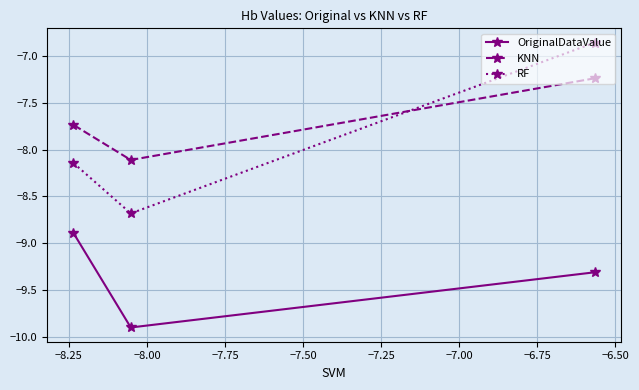

Rank the series by their maximum value, from highest to lowest.

RF, KNN, OriginalDataValue